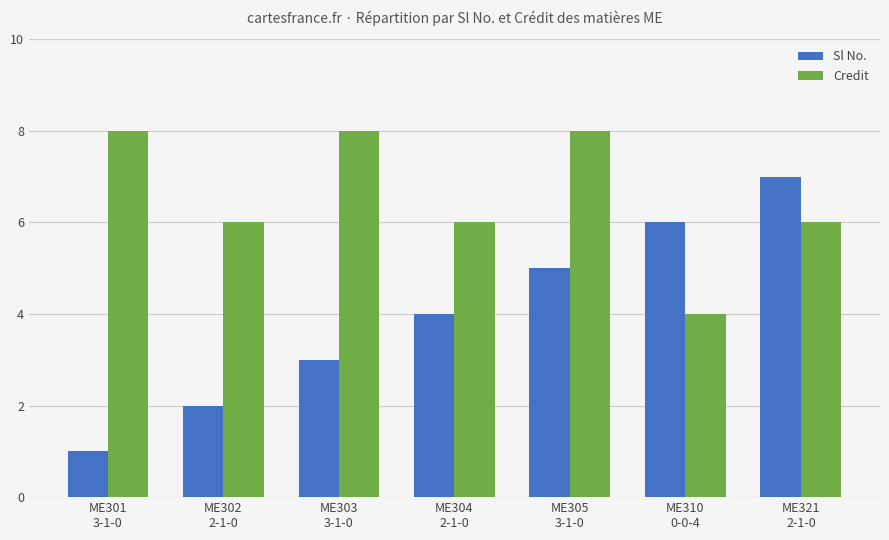

Is it true that Credit equals 6 at ME302
2-1-0?

True